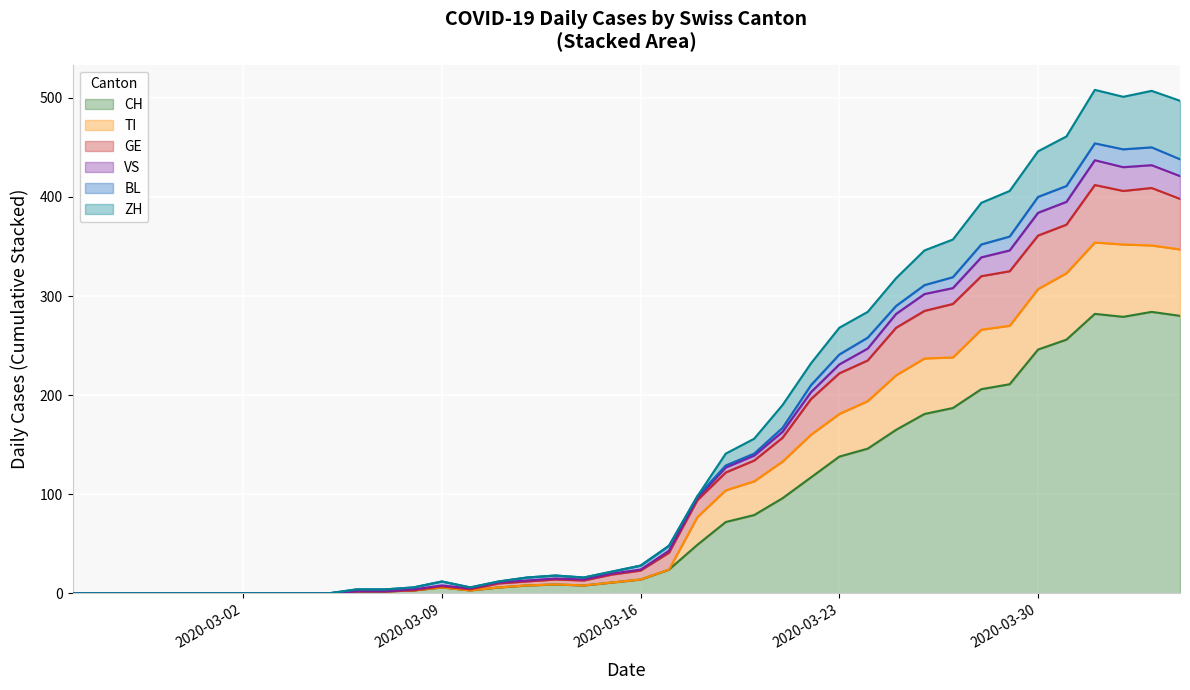

Rank the categories by GE value from highest to lowest.

2020-04-01, 2020-04-03, 2020-04-02, 2020-04-04, 2020-03-31, 2020-03-30, 2020-03-29, 2020-03-28, 2020-03-27, 2020-03-26, 2020-03-25, 2020-03-24, 2020-03-23, 2020-03-22, 2020-03-21, 2020-03-20, 2020-03-19, 2020-03-18, 2020-03-17, 2020-03-16, 2020-03-15, 2020-03-13, 2020-03-14, 2020-03-12, 2020-03-11, 2020-03-09, 2020-03-10, 2020-03-08, 2020-03-06, 2020-03-07, 2020-02-25, 2020-02-26, 2020-02-27, 2020-02-28, 2020-02-29, 2020-03-01, 2020-03-02, 2020-03-03, 2020-03-04, 2020-03-05